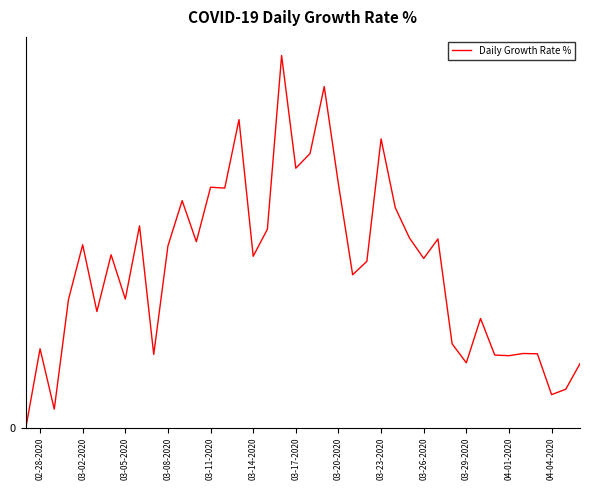

Is this an area chart (filled region under the line)?

No